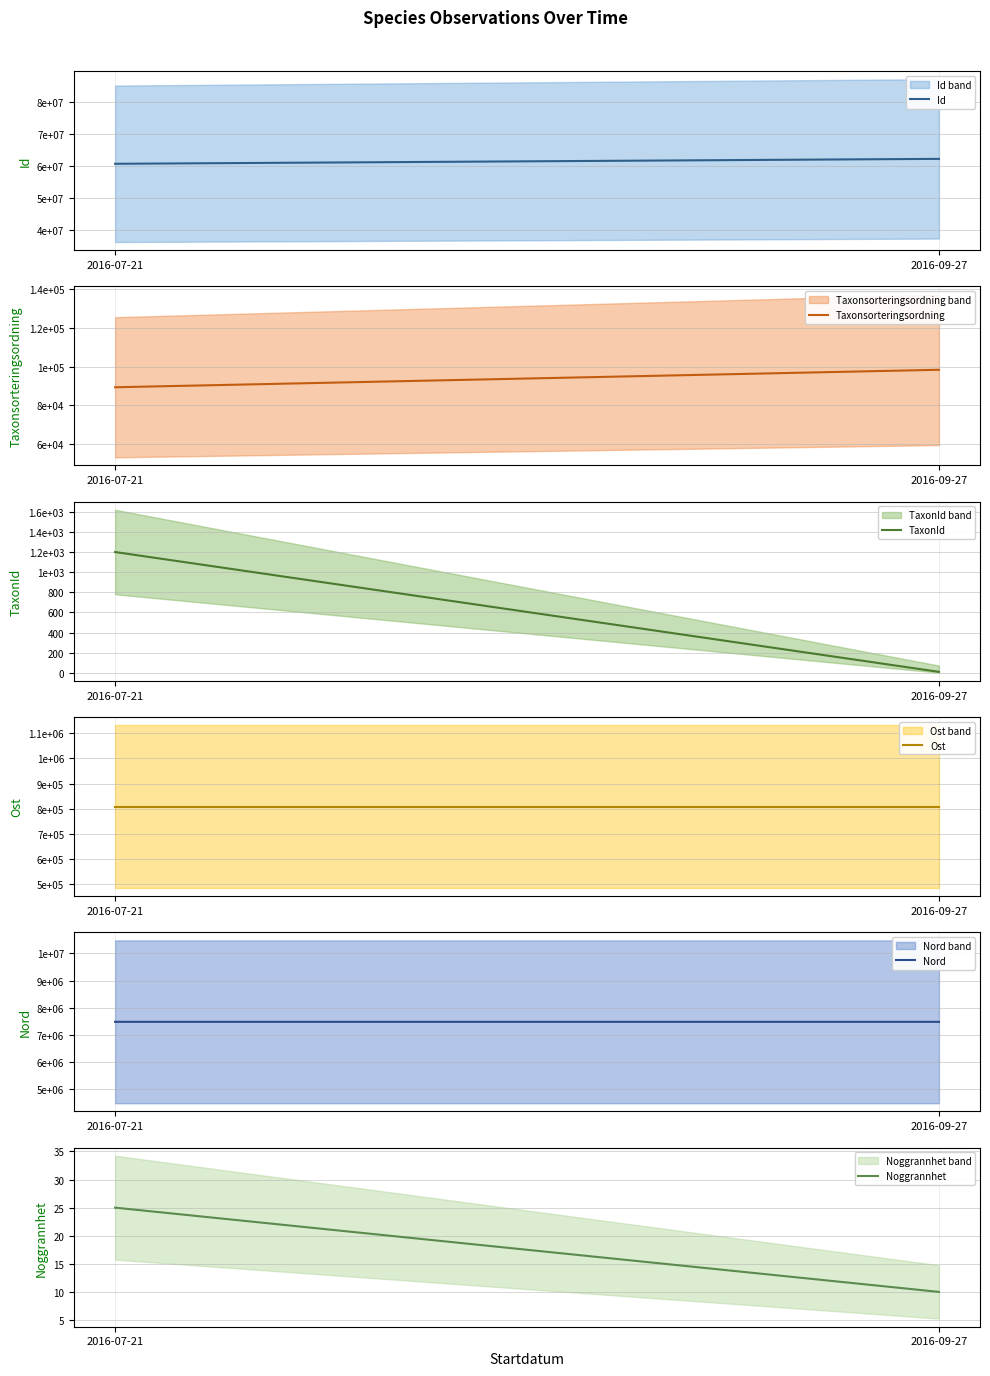

Read the Nord value at 2016-09-27.

7484289.8